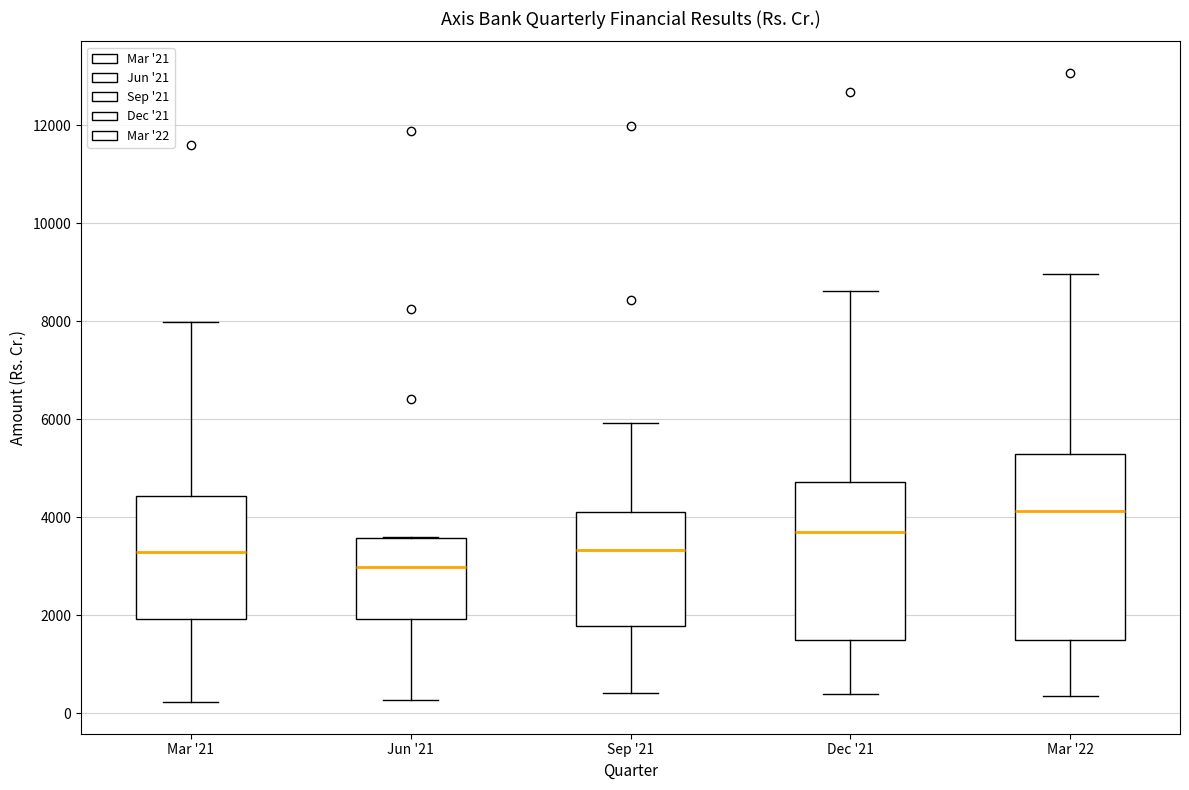

Comparing the boxes themselves (not the whiskers), which one is the tallest?

Mar '22